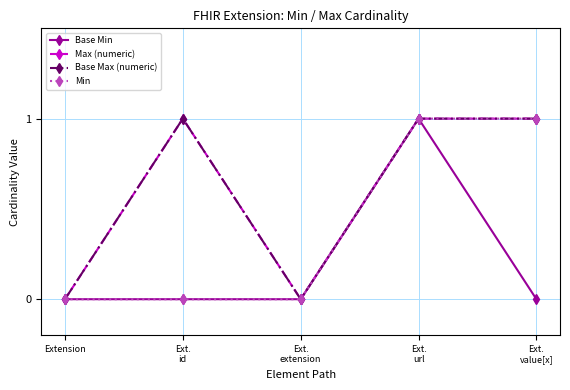

At which label does Min reach its minimum?

Extension